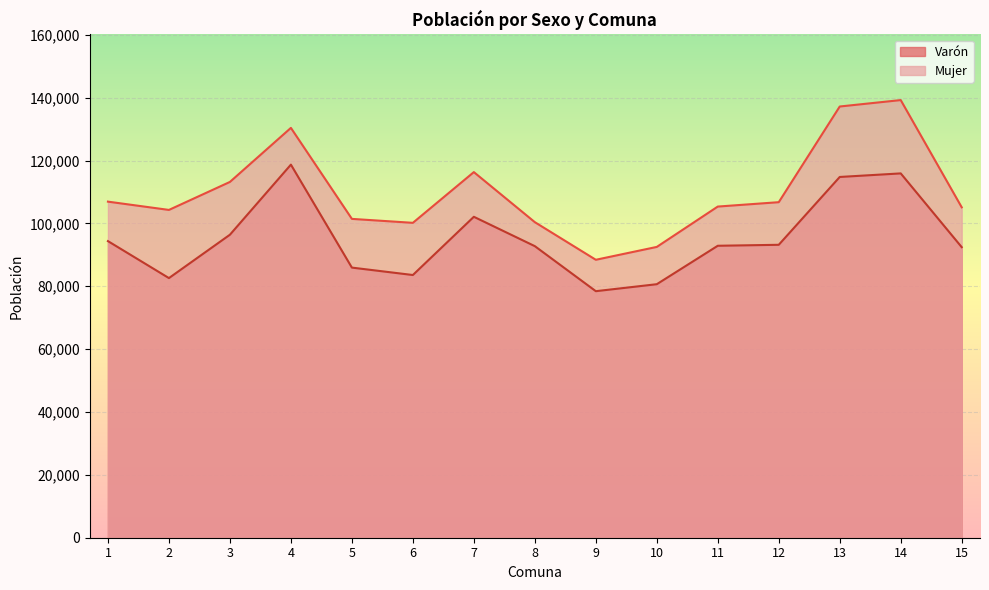

At which category is the sum across all series the highest?

14